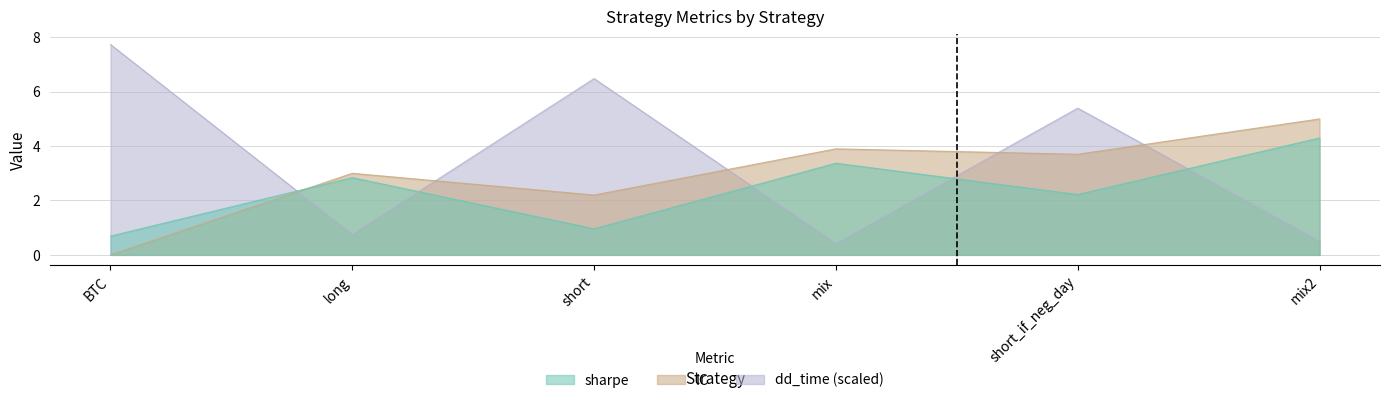

At which category does the chart reach its minimum across all series?

BTC